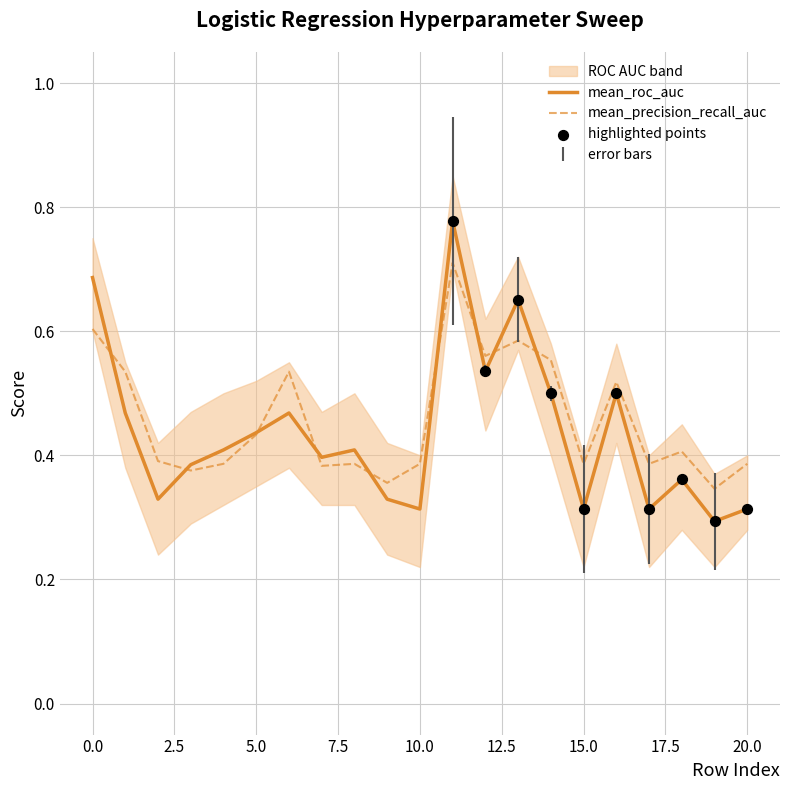

What is the total value across all series at 3?

0.8